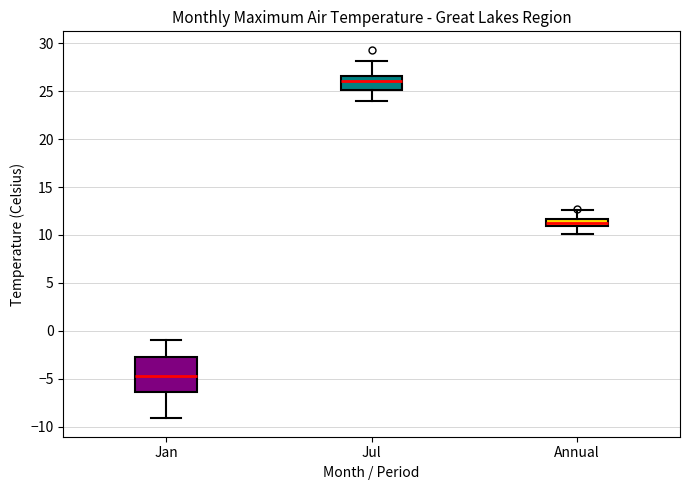

Which box's median line is the lowest?

Jan